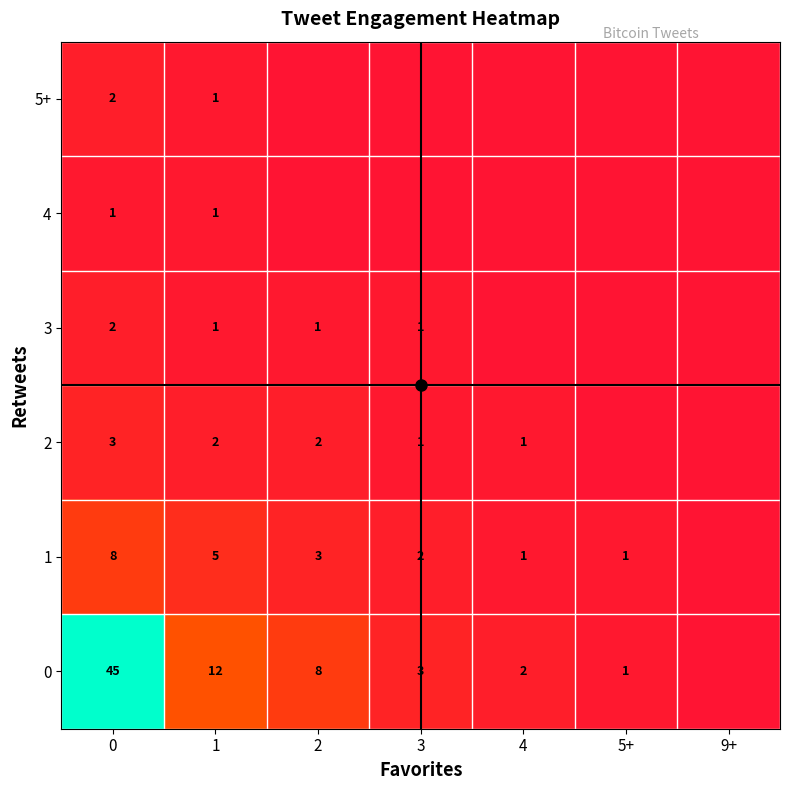

What is the maximum value for 4?

1